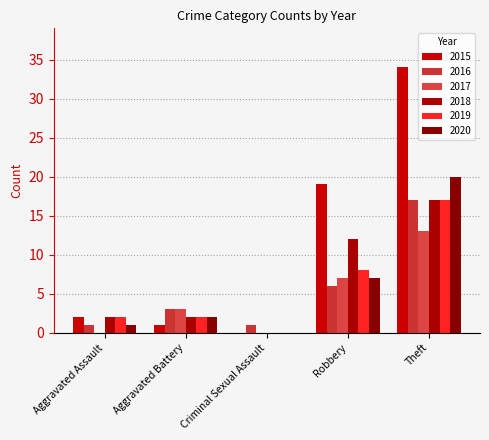

Between Aggravated Assault and Robbery, which series saw the biggest shift?

2015